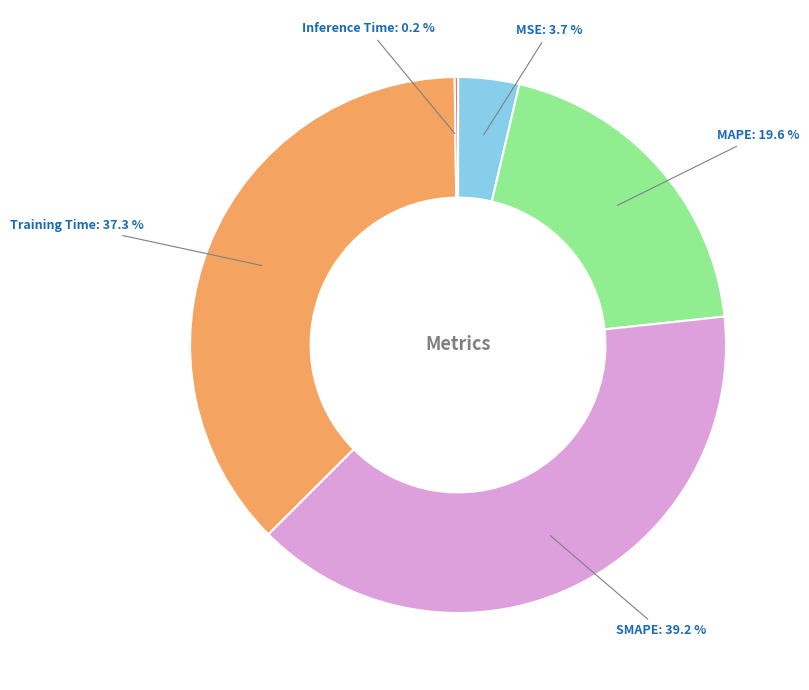

To the nearest percent, what is the average slice percentage?

20%